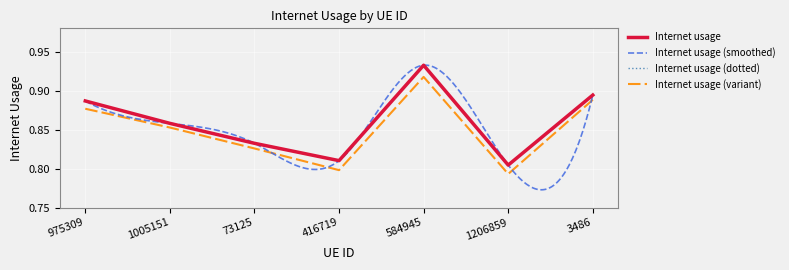

Does the chart display data point markers on the line(s)?

No